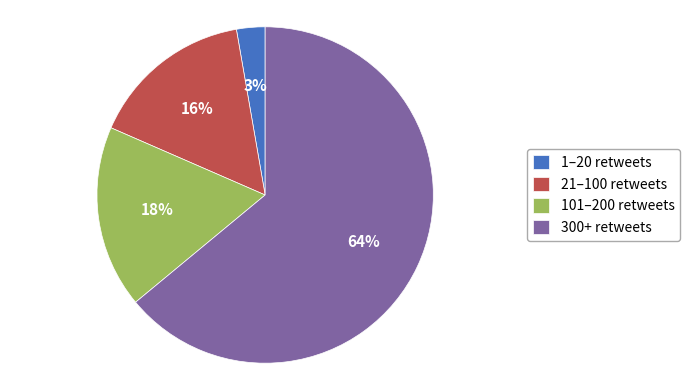

Between 300+ retweets and 21–100 retweets, which is larger?

300+ retweets